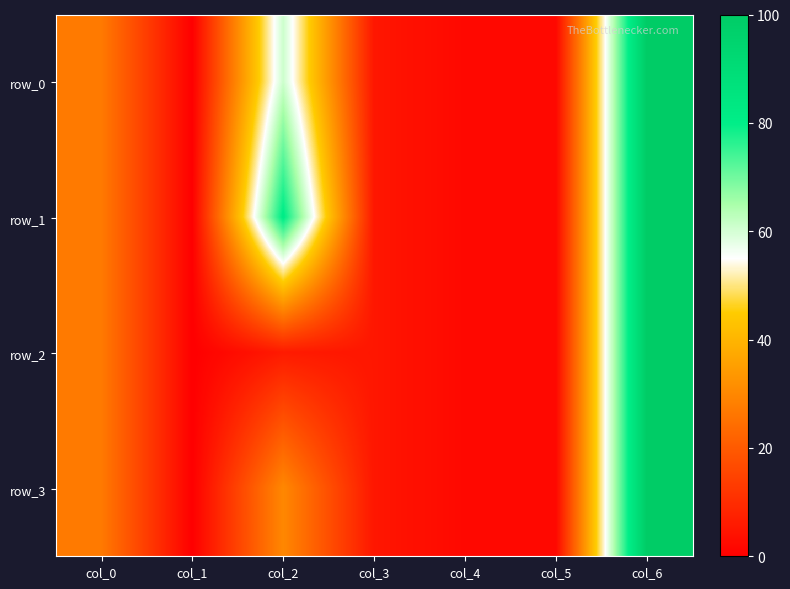

Reading left to right, list all the values displayed in this chart.

row_0: col_0=27	col_1=0	col_2=61	col_3=5	col_4=2	col_5=2	col_6=100
row_1: col_0=27	col_1=0	col_2=81	col_3=5	col_4=2	col_5=2	col_6=100
row_2: col_0=27	col_1=0	col_2=6	col_3=5	col_4=2	col_5=2	col_6=100
row_3: col_0=27	col_1=0	col_2=30	col_3=5	col_4=2	col_5=2	col_6=100